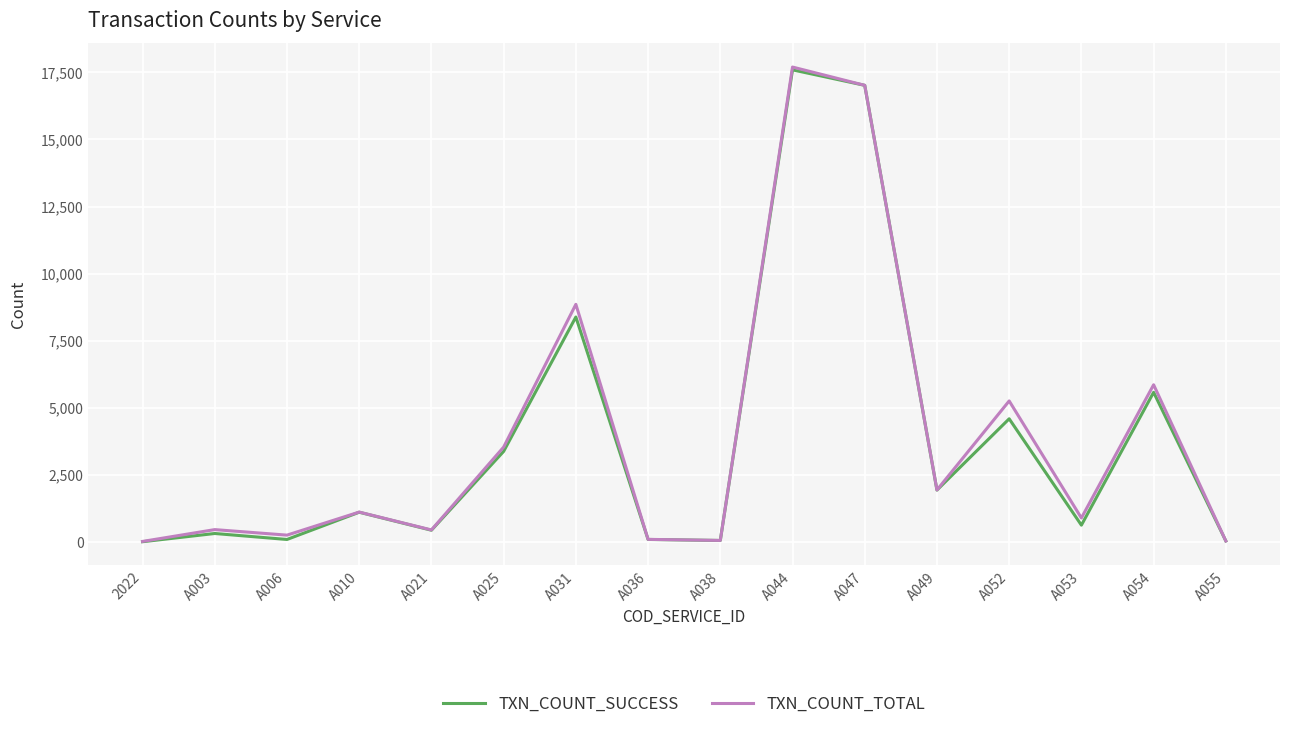

At which category is the sum across all series the highest?

A044